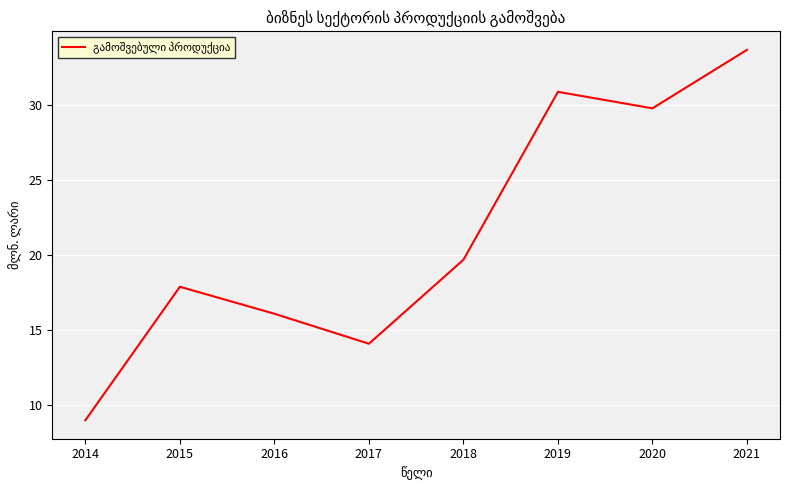

Which label corresponds to the smallest value in the chart?

2014